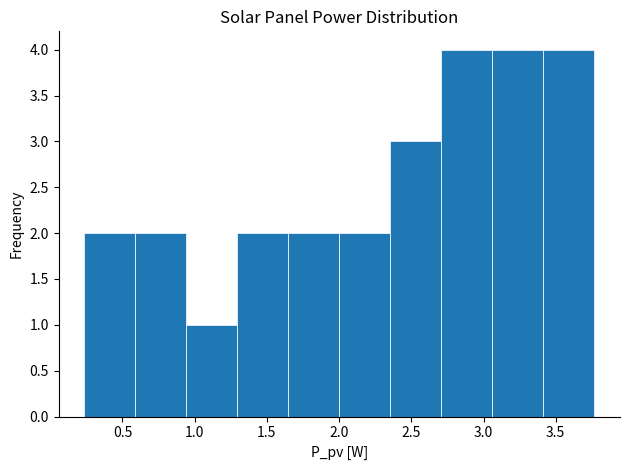

What is the height of the bar covering 2.35 to 2.70 on the x-axis? Neither the bar edges nor the heights are printed on the chart, so give them approximately, as read against the axes.

3